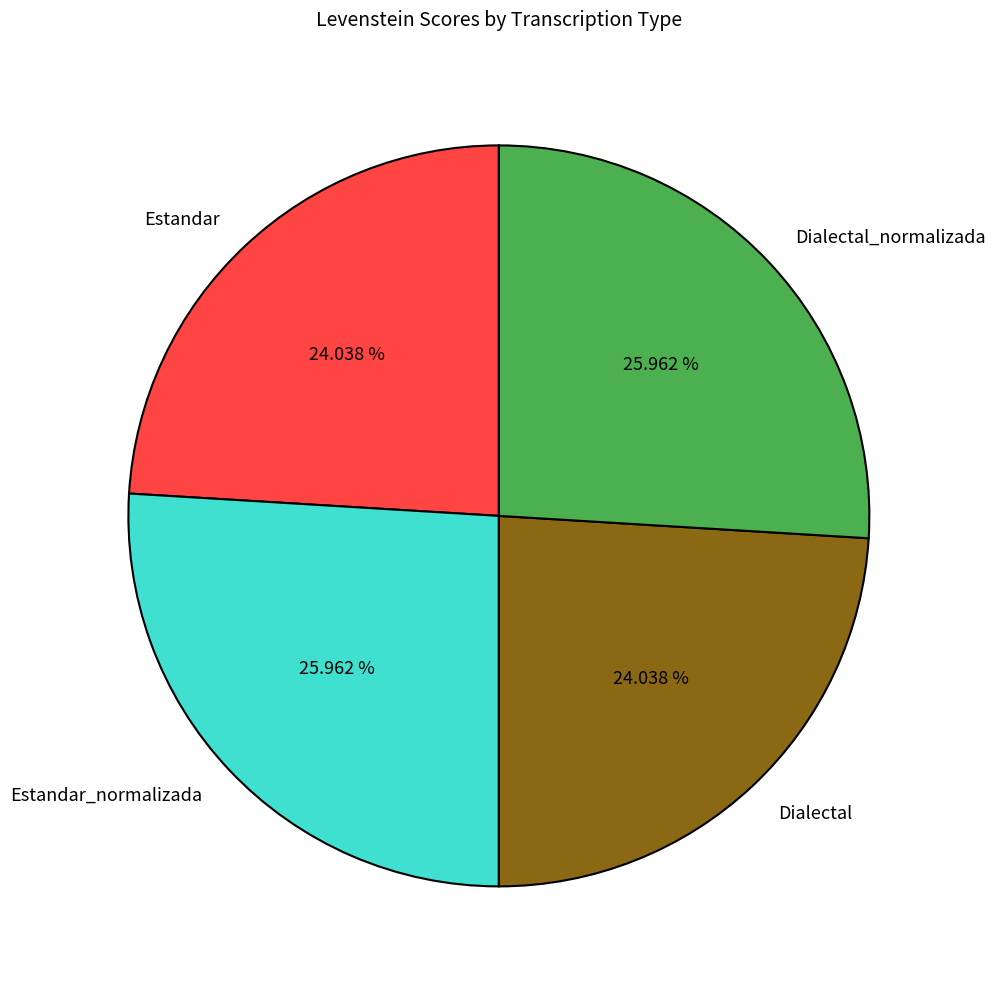

The Estandar slice represents 24% of the pie. True or false?

True